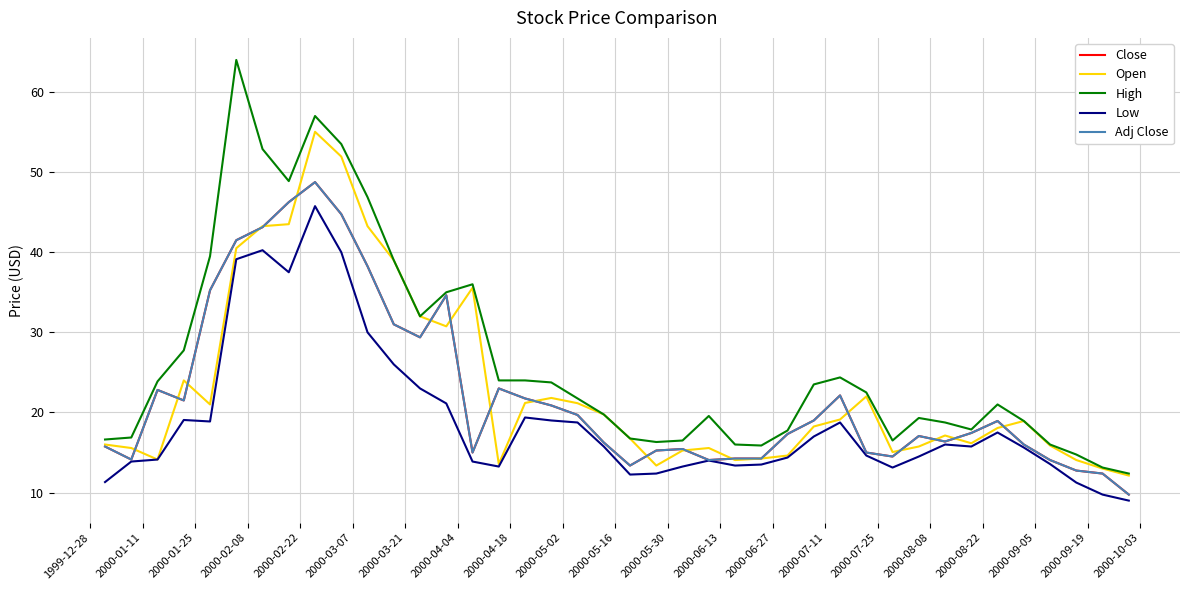

How many interior local peaks does the Adj Close series have?

8